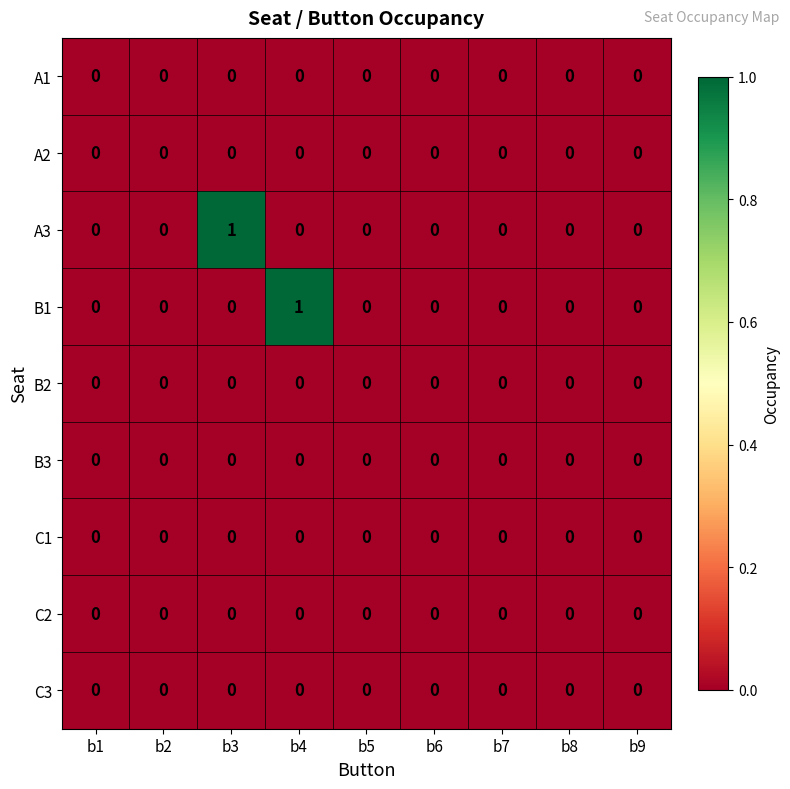

Is the value of B2 at b2 greater than the value of A3 at b3?

No